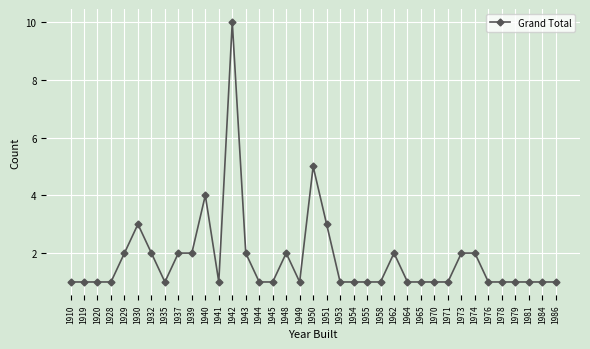

What is the difference between the maximum and second lowest values?

9